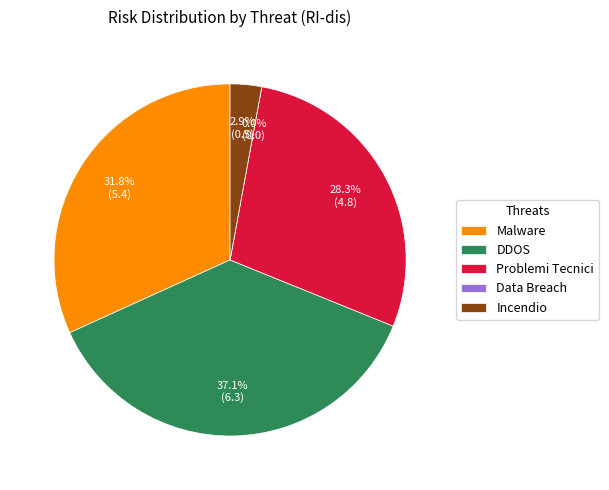

To the nearest percent, what is the average slice percentage?

20%